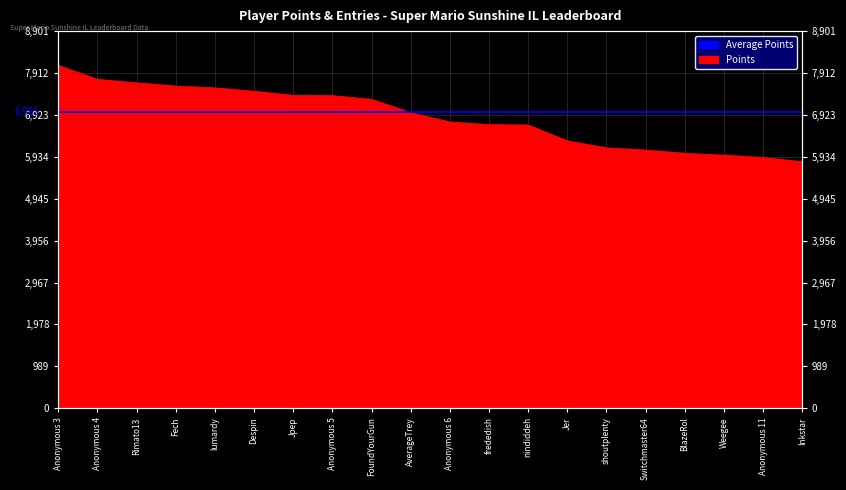

Is it true that the value at Anonymous 11 is 7727?

False